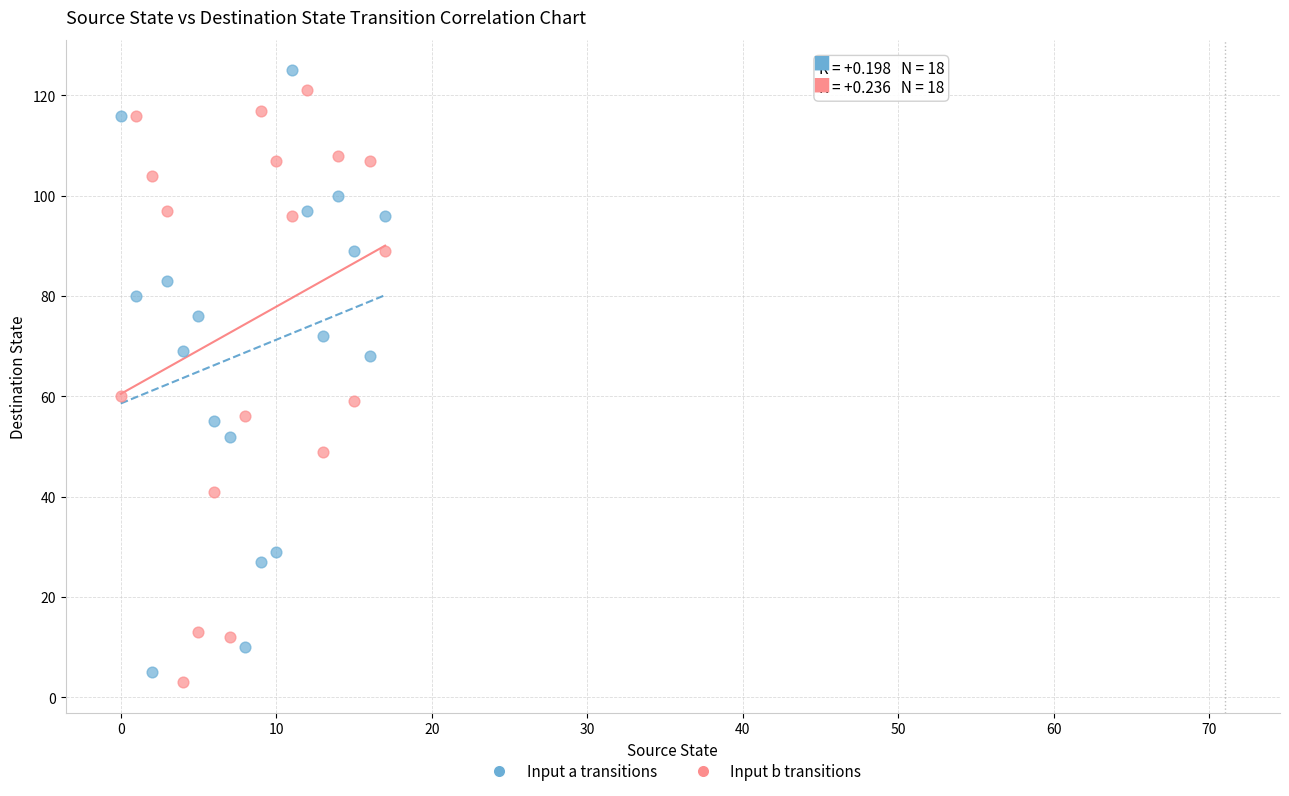

Which series reaches the maximum Y coordinate?

Input a transitions